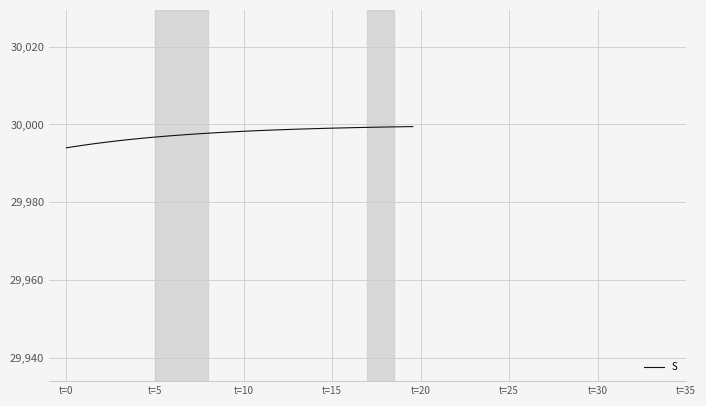

How many lines are shown in the chart?

1